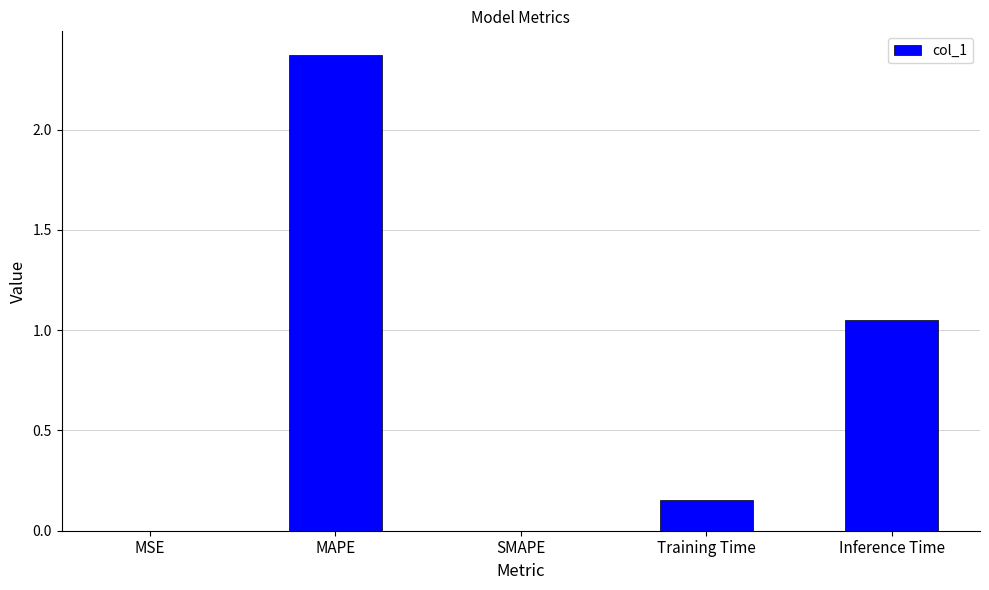

Is it true that the value at MSE is 0.0?

True